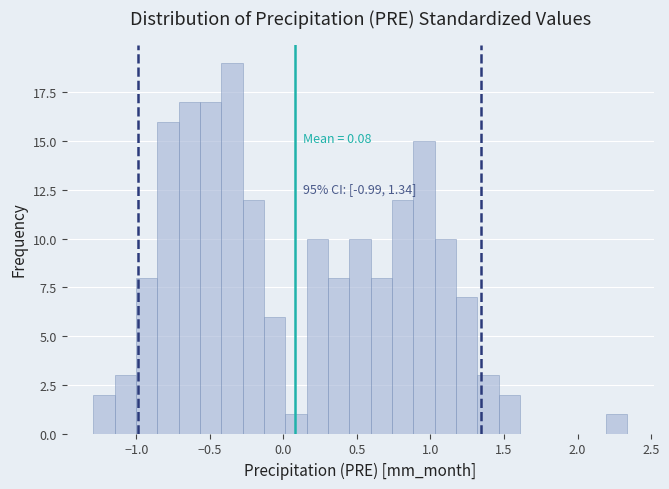

Read against the x-axis, roughly where is the centre of the tallest bar?

-0.35